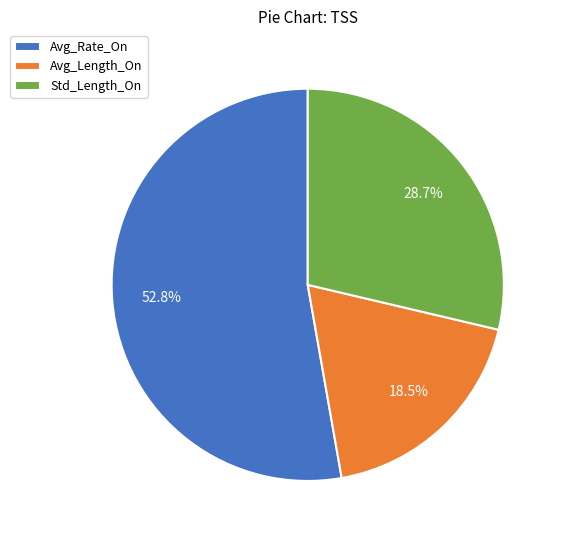

What is the total percentage of Std_Length_On and Avg_Rate_On?

81.5%